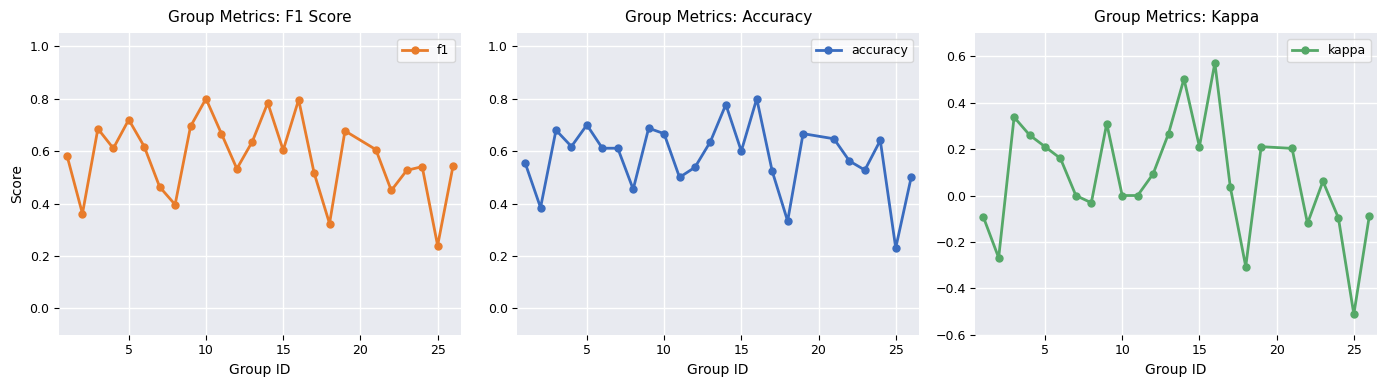

How many intersections are there between f1 and accuracy?

11